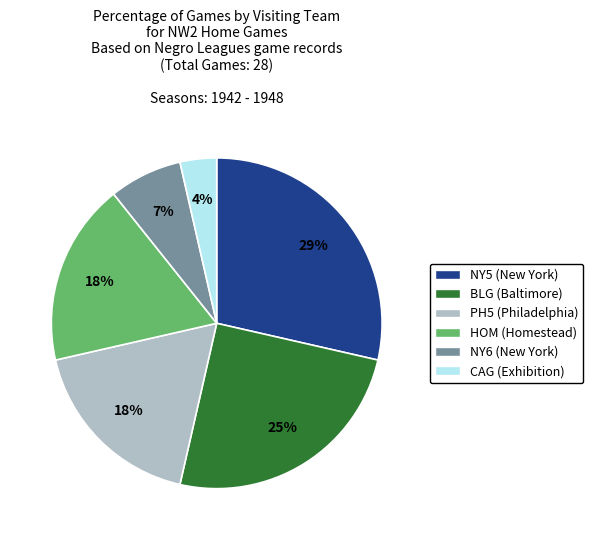

To the nearest percent, what portion does CAG represent?

4%